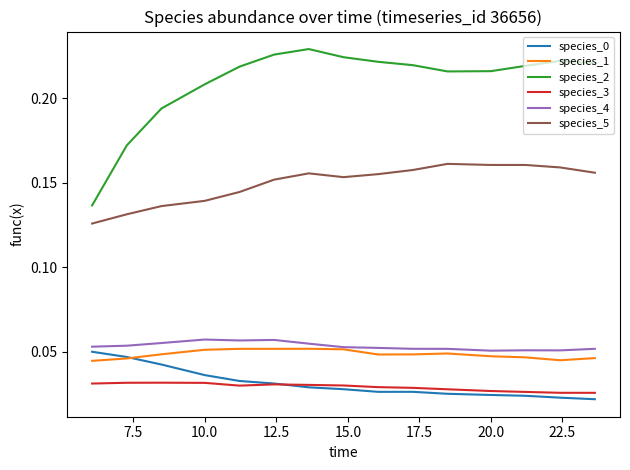

Which series has the widest spread of values?

species_2